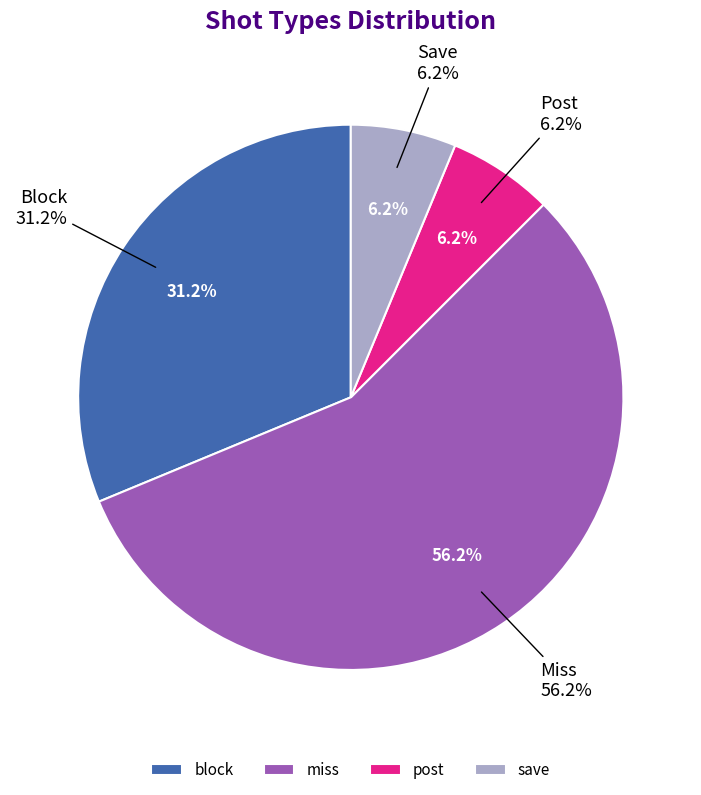

What is the change in value from block to miss?

+4